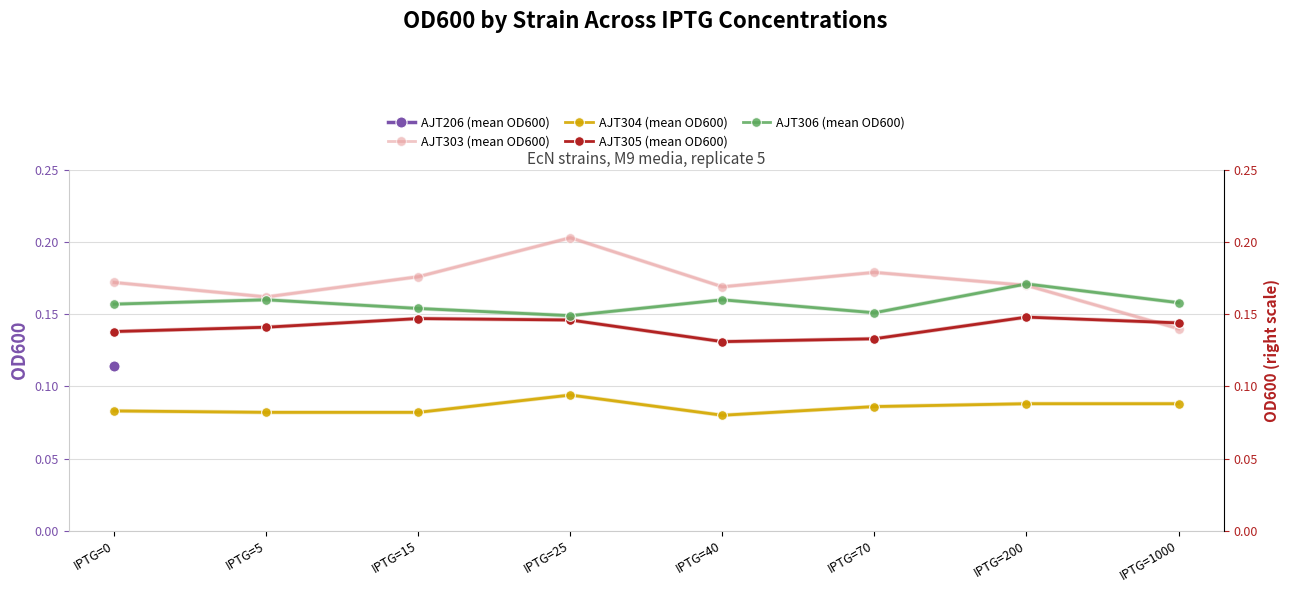

The AJT303 (mean OD600) series shows 0.2 at IPTG=70. True or false?

True